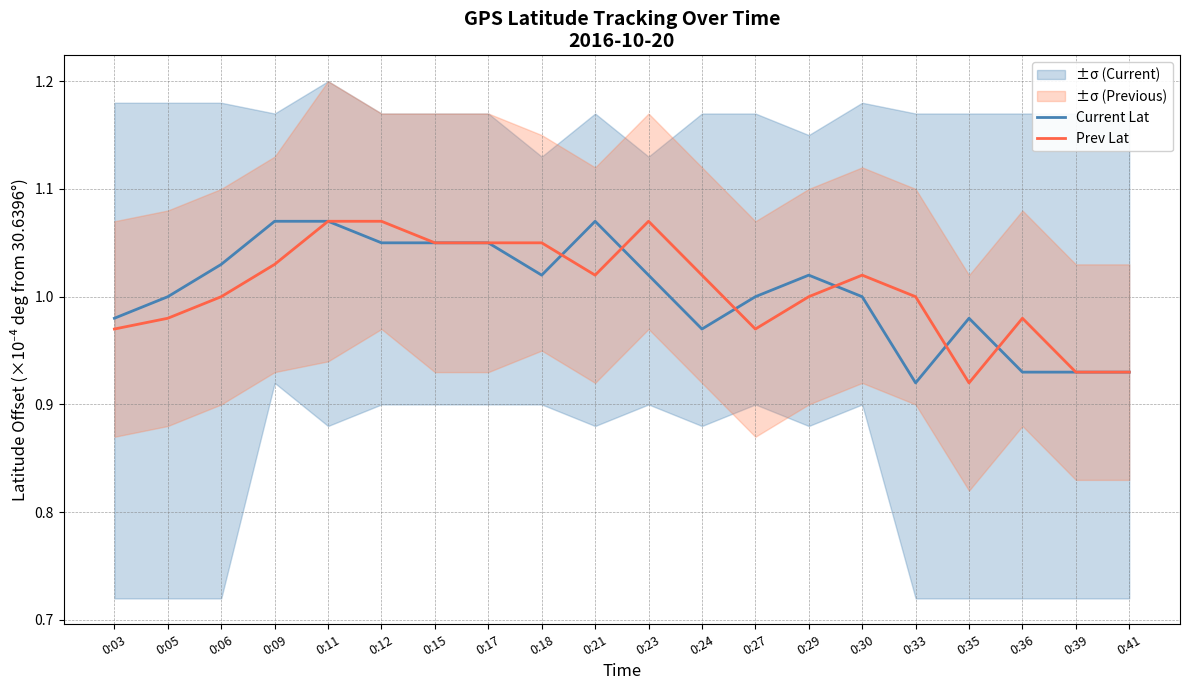

The value of Current Lat at 0:09 is 1.7. True or false?

False